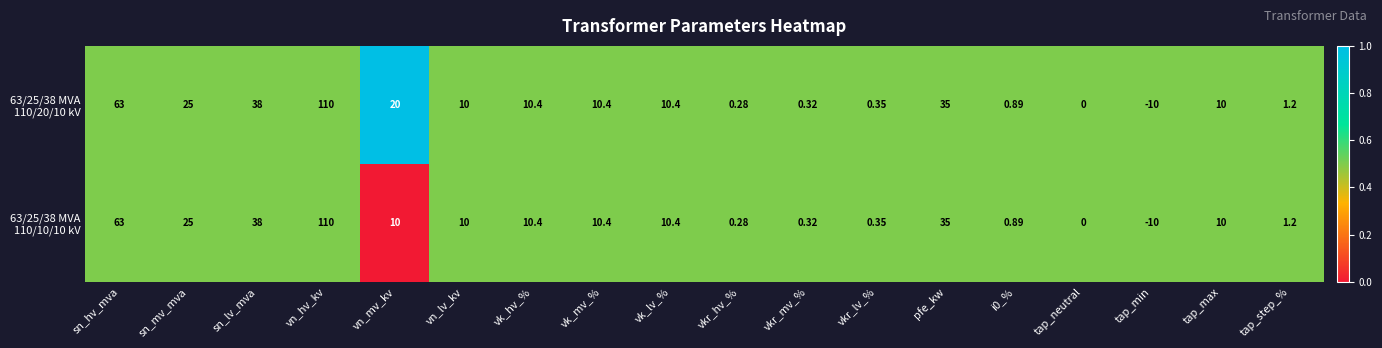

How many distinct data groups are displayed?

2